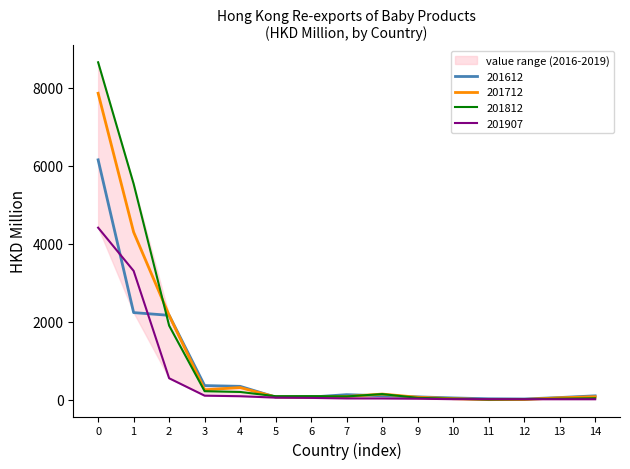

True or false: 201812 has more than 1 interior local peaks.

True